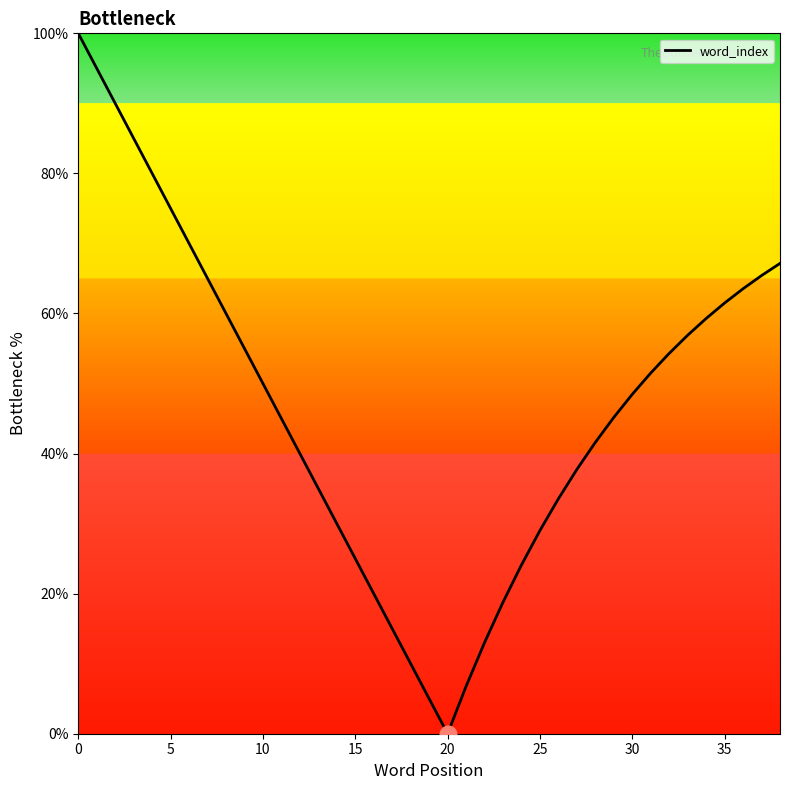

What is the difference between the maximum and minimum values?

100.0